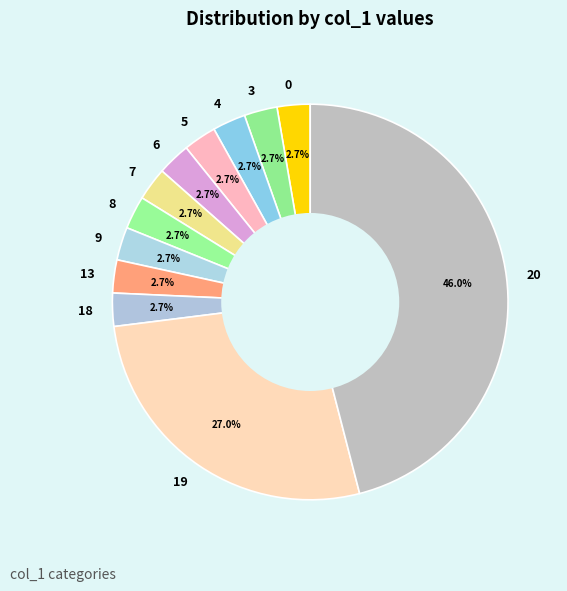

Does 5 account for over 50% of the chart?

No